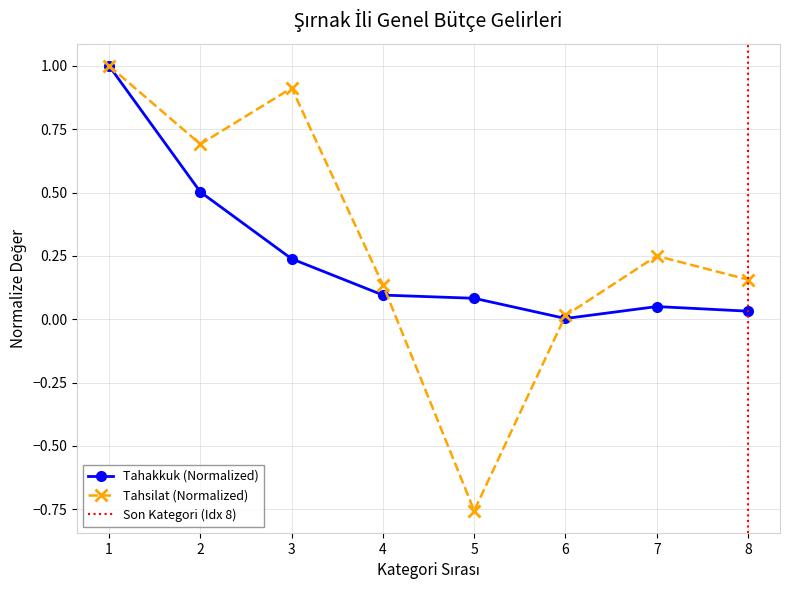

What is the greatest value displayed?

1.0